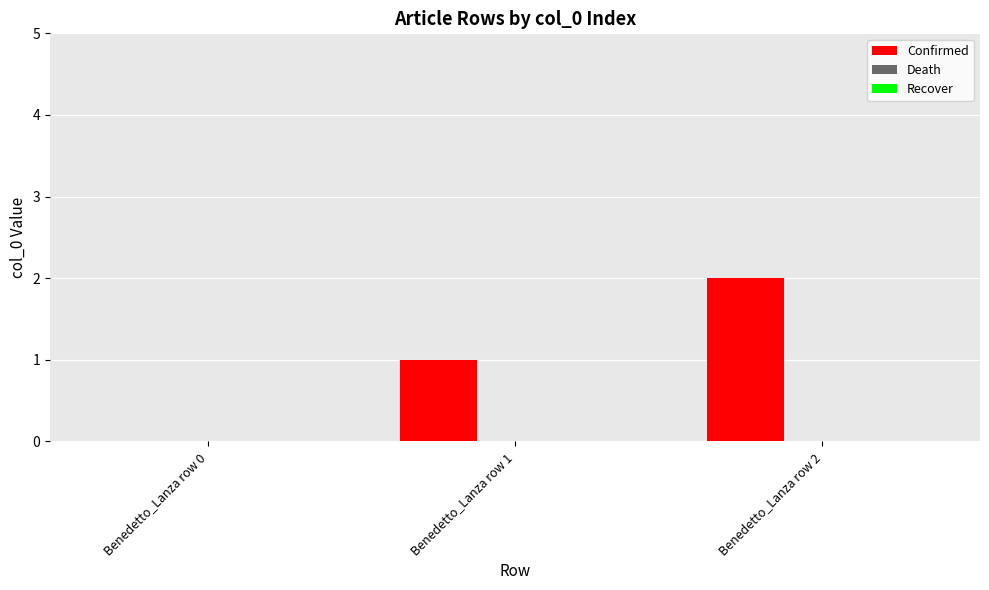

Are the bars grouped side by side (vs. stacked)?

No